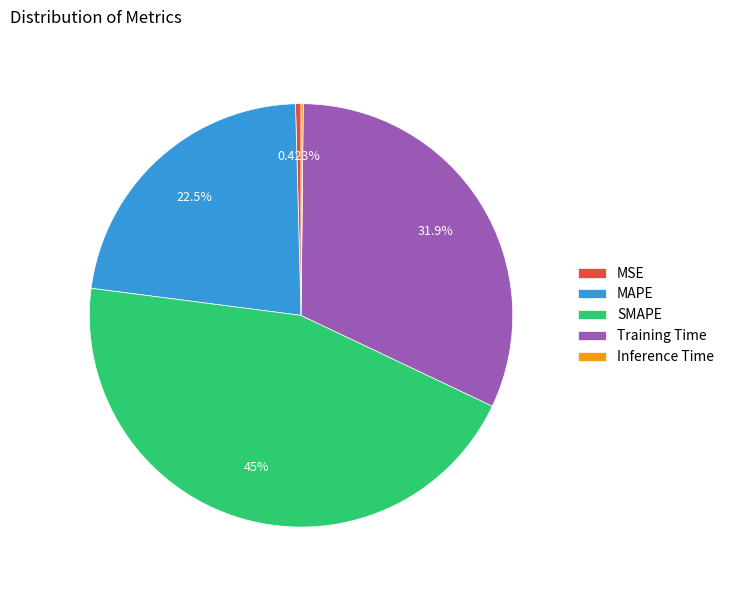

Which has a higher value, SMAPE or MSE?

SMAPE